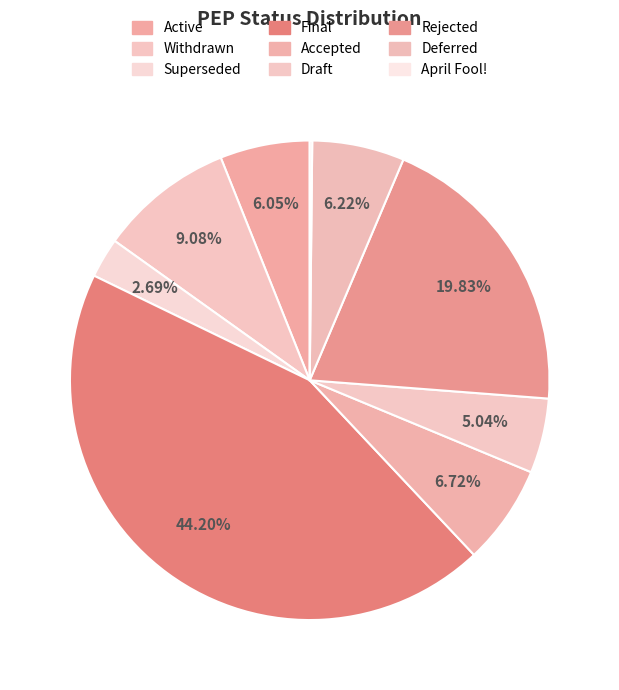

Does Rejected account for over 50% of the chart?

No